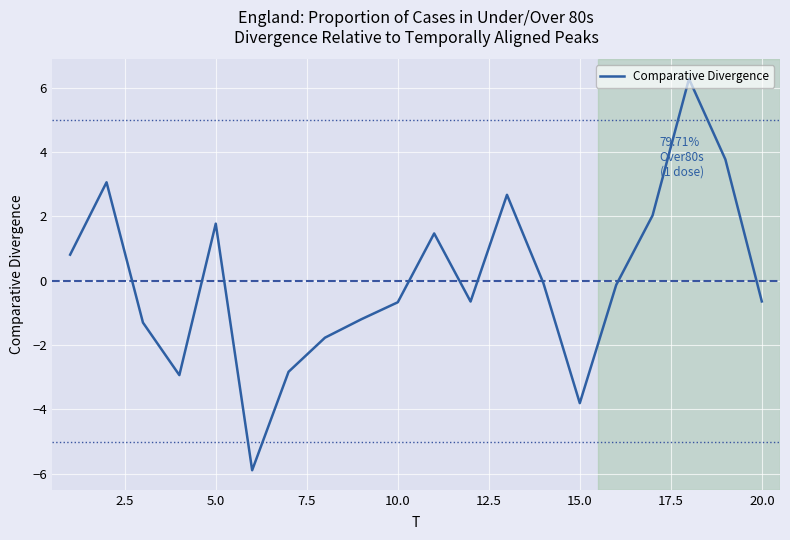

Is this an area chart (filled region under the line)?

No